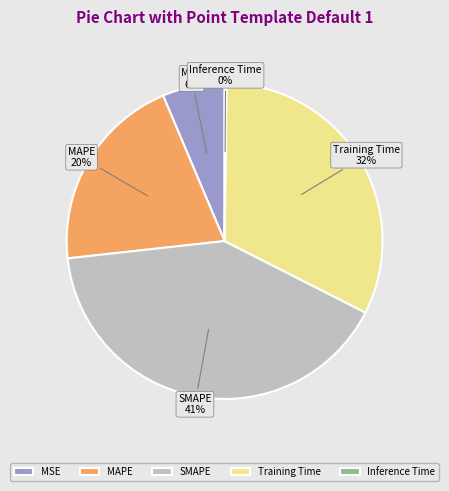

Which category has the biggest portion of the pie?

SMAPE